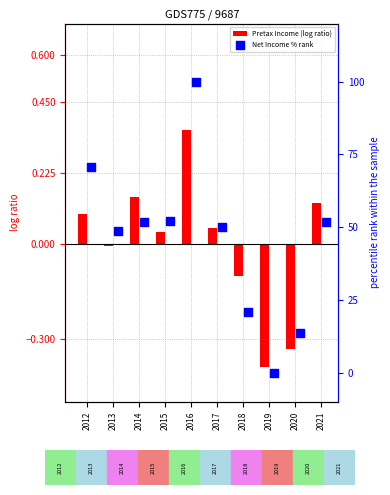

Which series reaches the maximum Y coordinate?

Net Income % rank